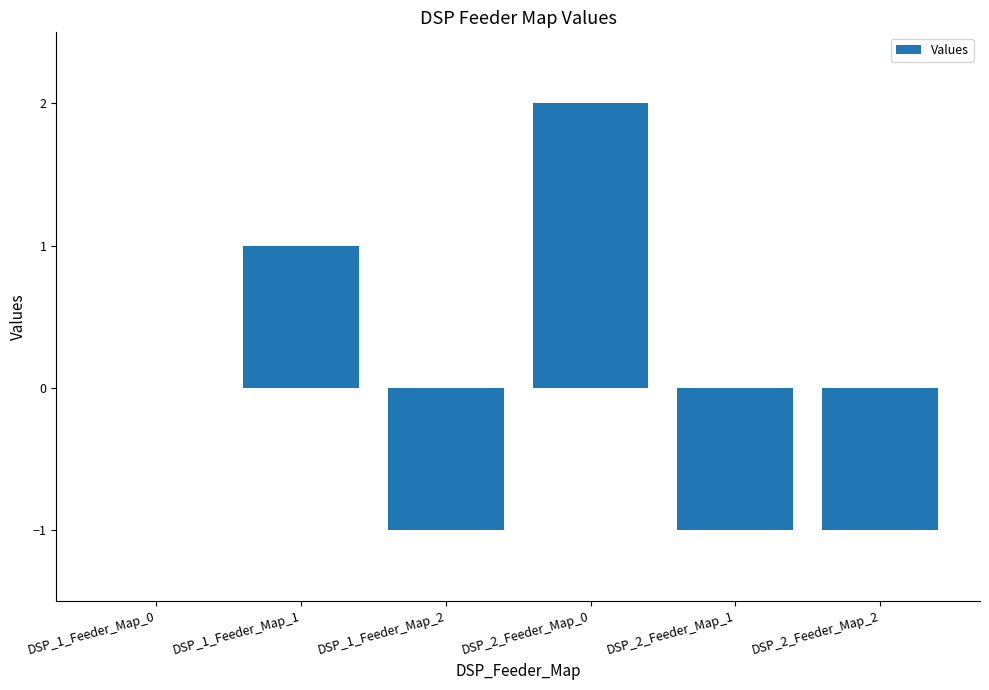

The chart shows a value of 2 at DSP_1_Feeder_Map_0. True or false?

False